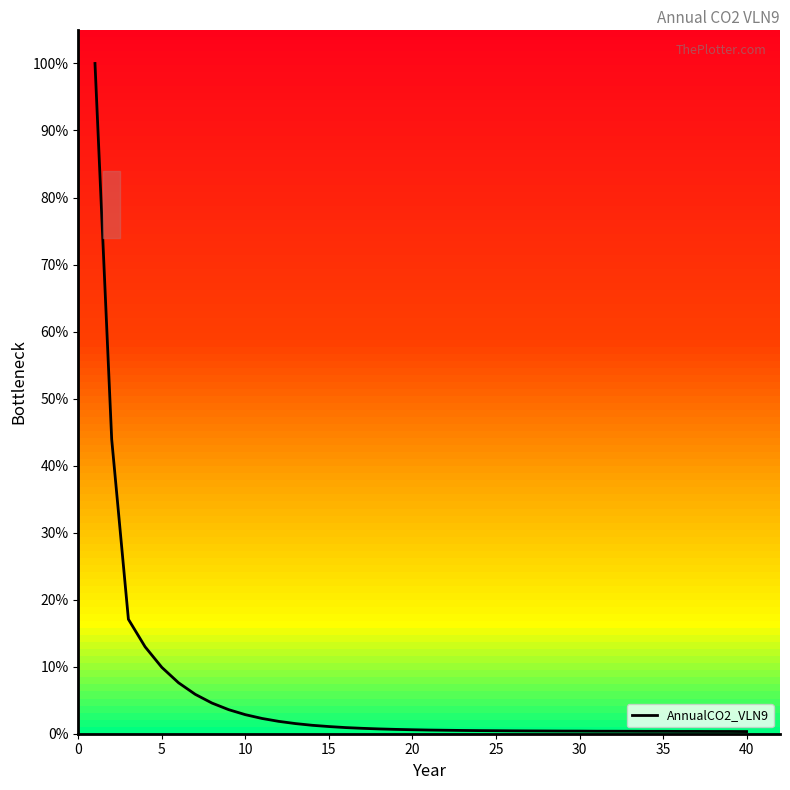

Reading left to right, list all the values displayed in this chart.

100.0	43.9	17.1	13.0	9.9	7.6	5.9	4.6	3.6	2.8	2.3	1.8	1.5	1.3	1.1	0.9	0.8	0.7	0.6	0.6	0.5	0.5	0.5	0.5	0.4	0.4	0.4	0.4	0.4	0.4	0.4	0.4	0.4	0.4	0.4	0.3	0.3	0.3	0.3	0.3